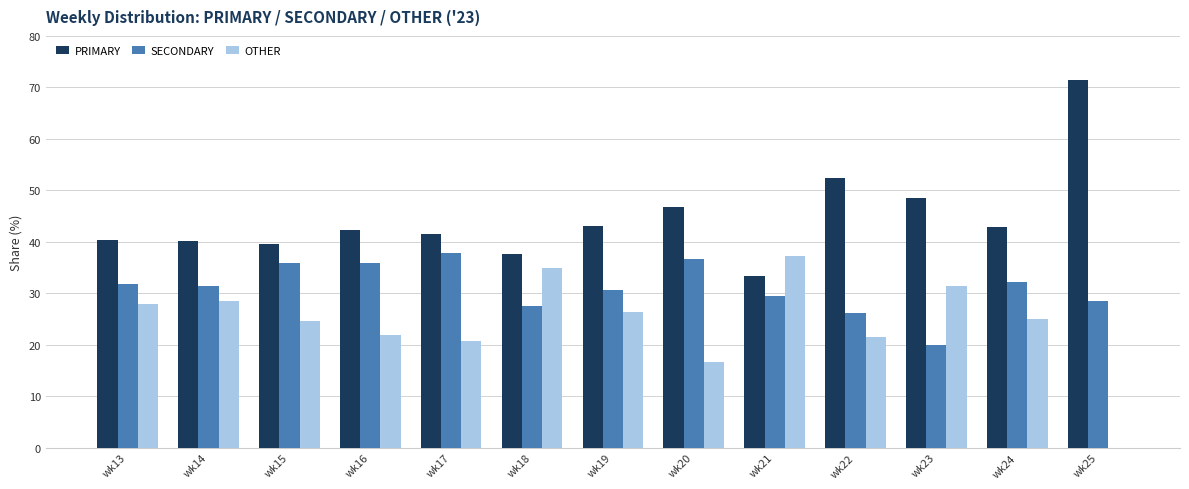

At which category does the chart reach its peak across all series?

wk25